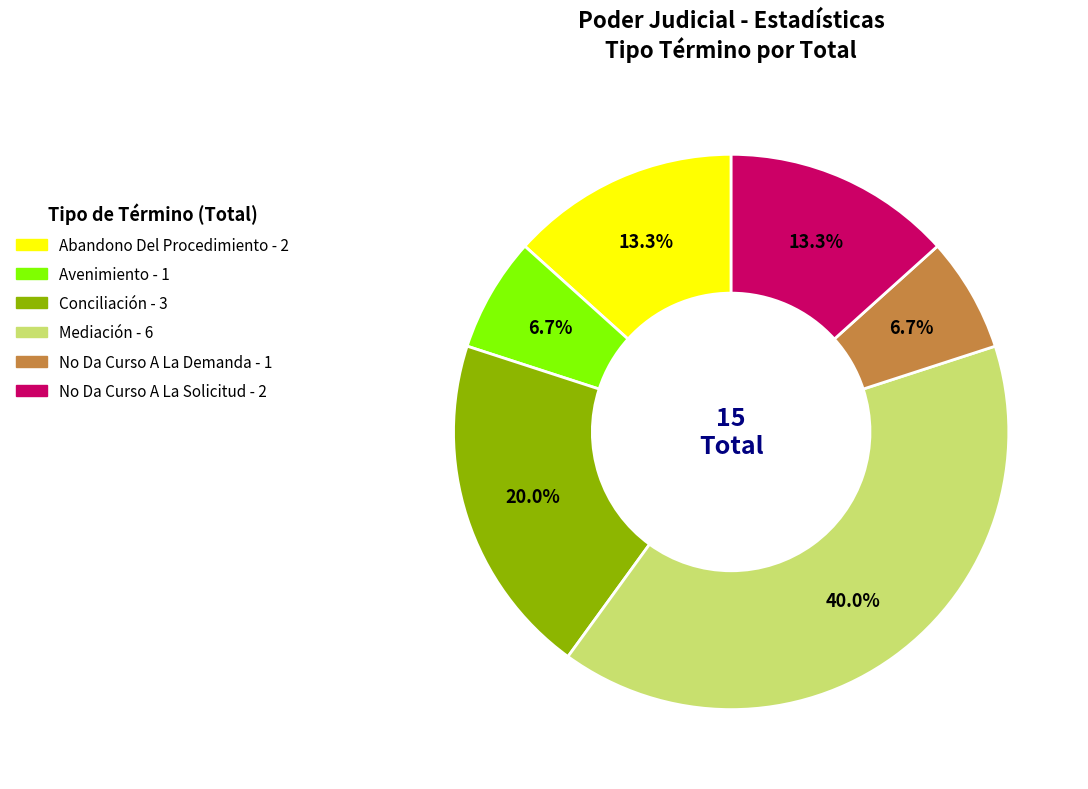

Does any single category account for the majority?

No